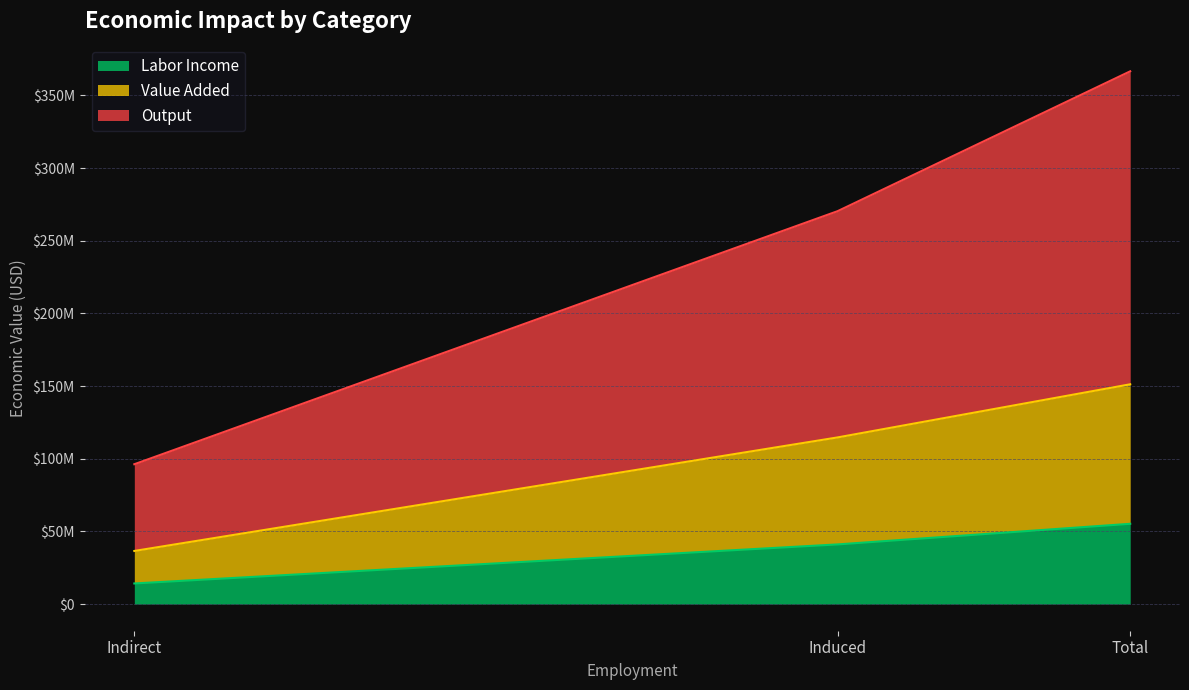

What is the sum of all Output values?

733215307.9